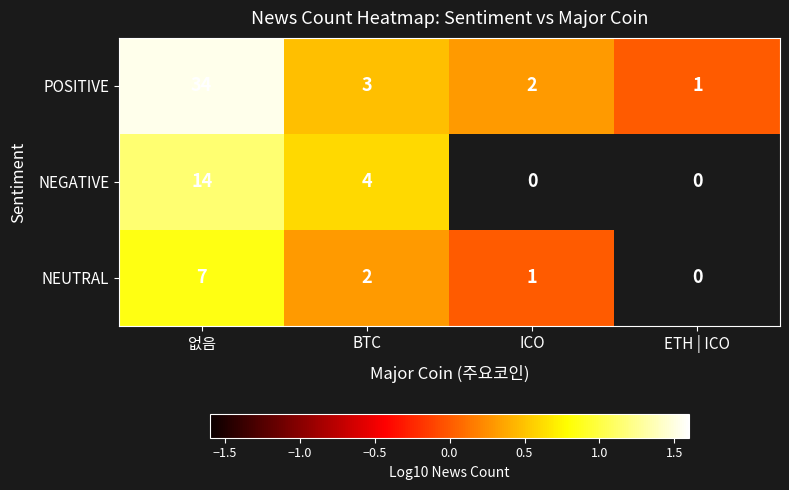

Count the number of categories in the chart.

4